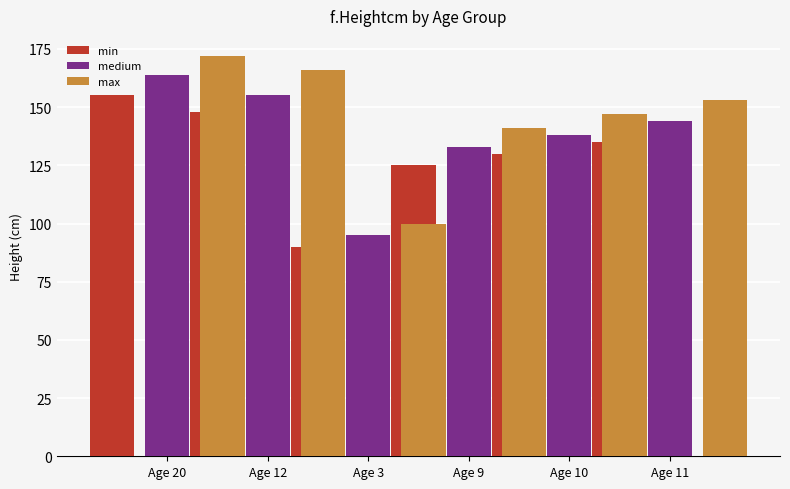

What is the label of the 2nd bar from the left?

Age 12